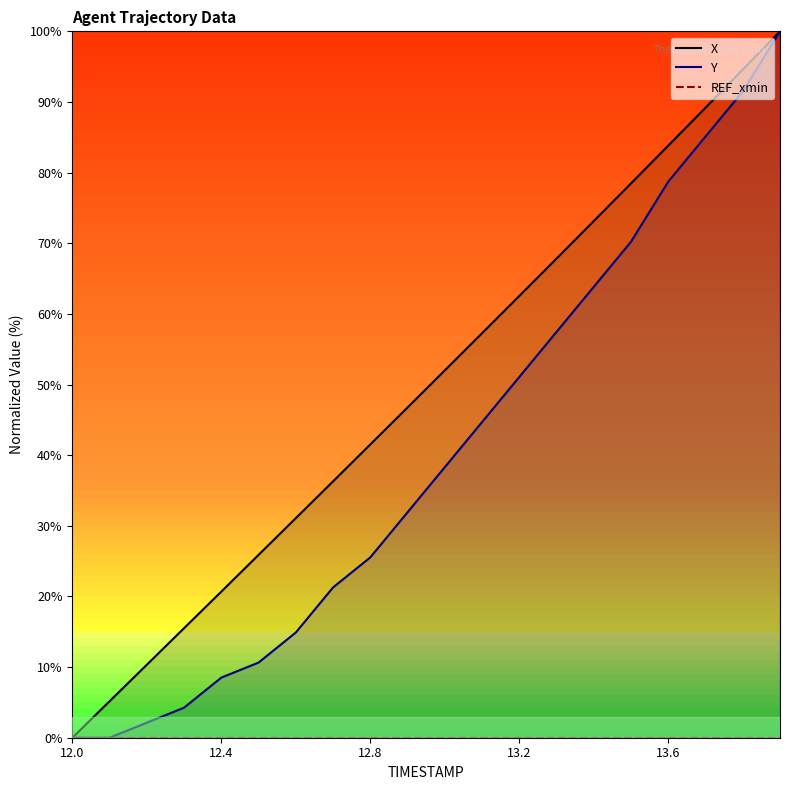

Where is Y nearest to the value 50?

13.2